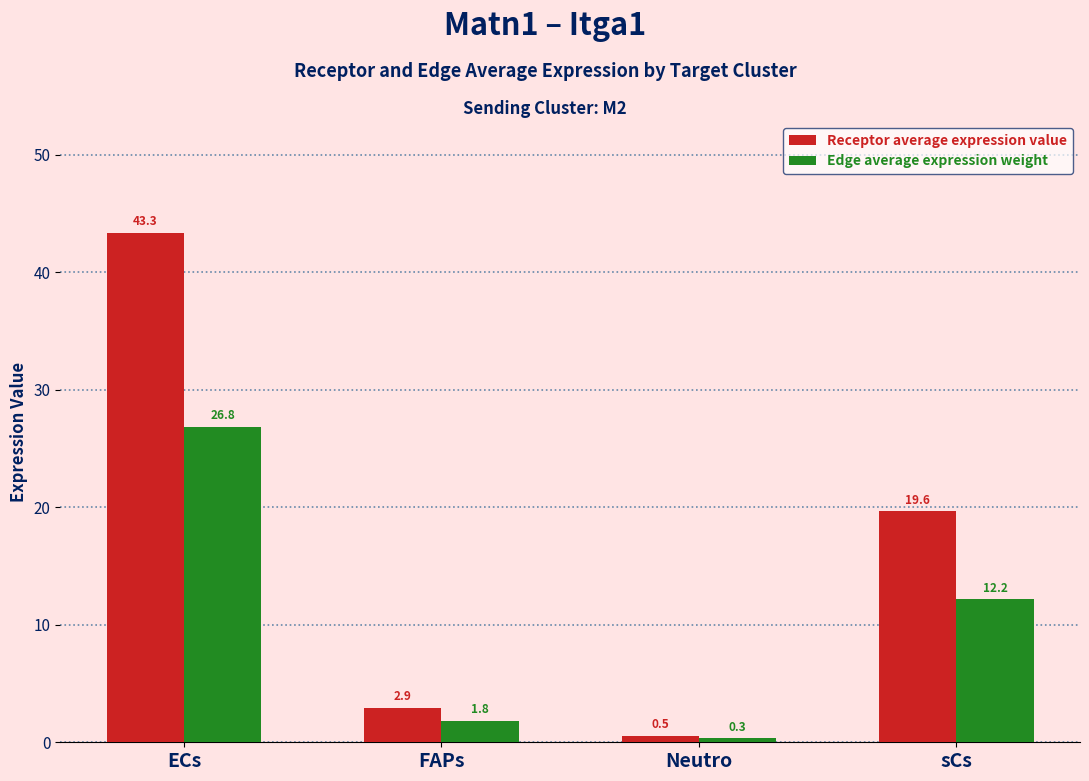

What position from the right is Neutro?

2